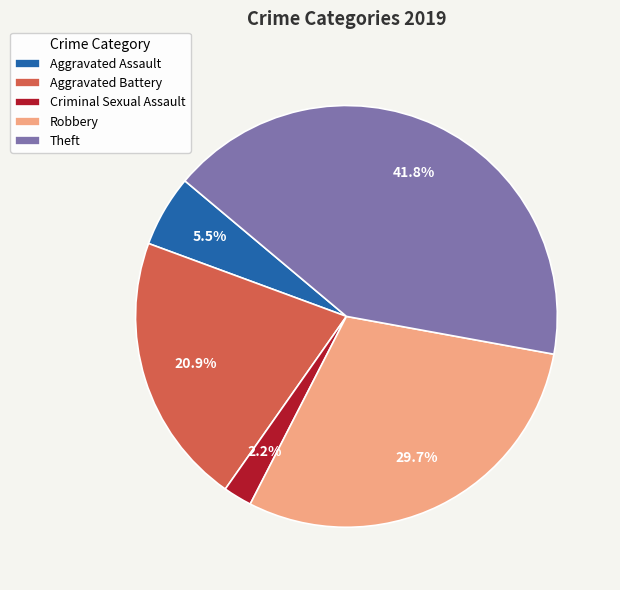

What is the ratio of the value at Theft to the value at Aggravated Assault?

7.6